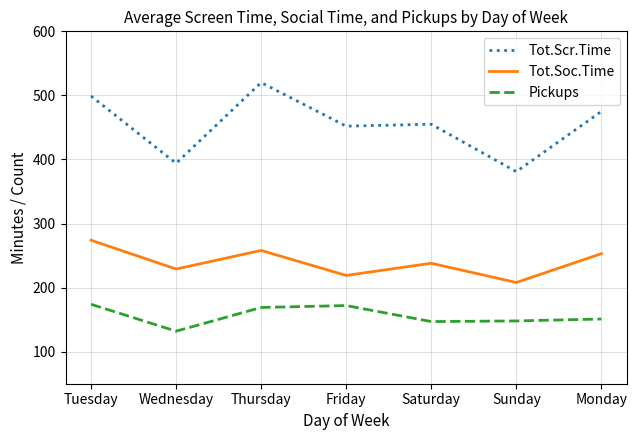

In Tot.Scr.Time, how many points are lower than both neighbors (excluding endpoints)?

3